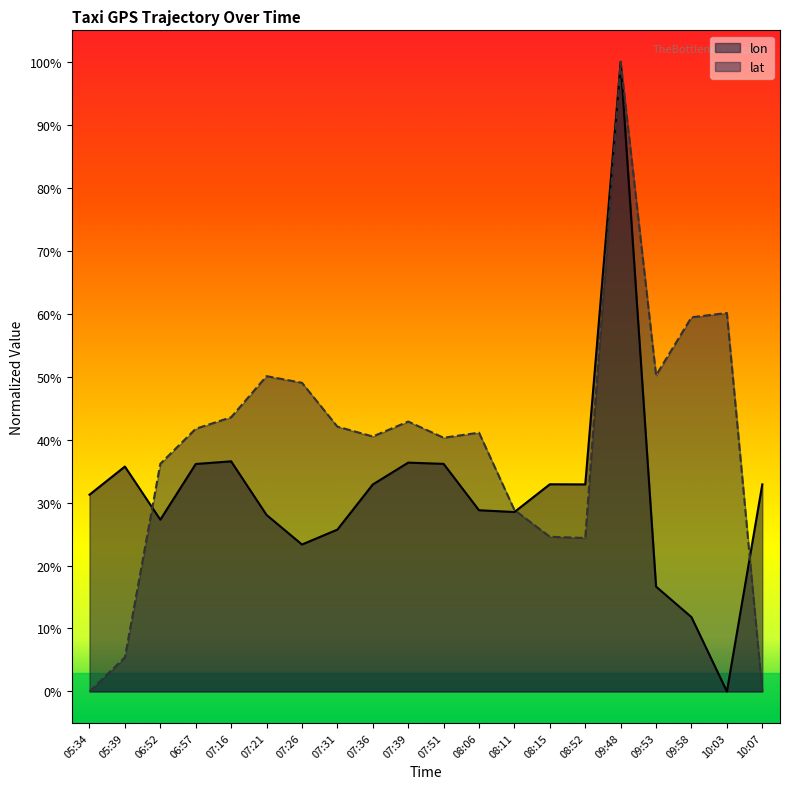

What is the value of the lon point at the 3rd from the left?

27.3